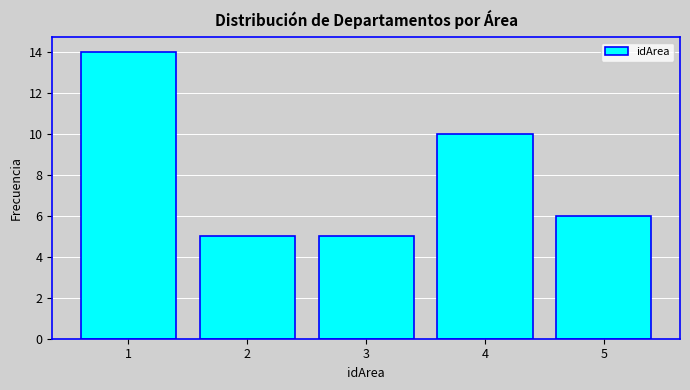

Reading right to left, list all the values displayed in this chart.

6	10	5	5	14